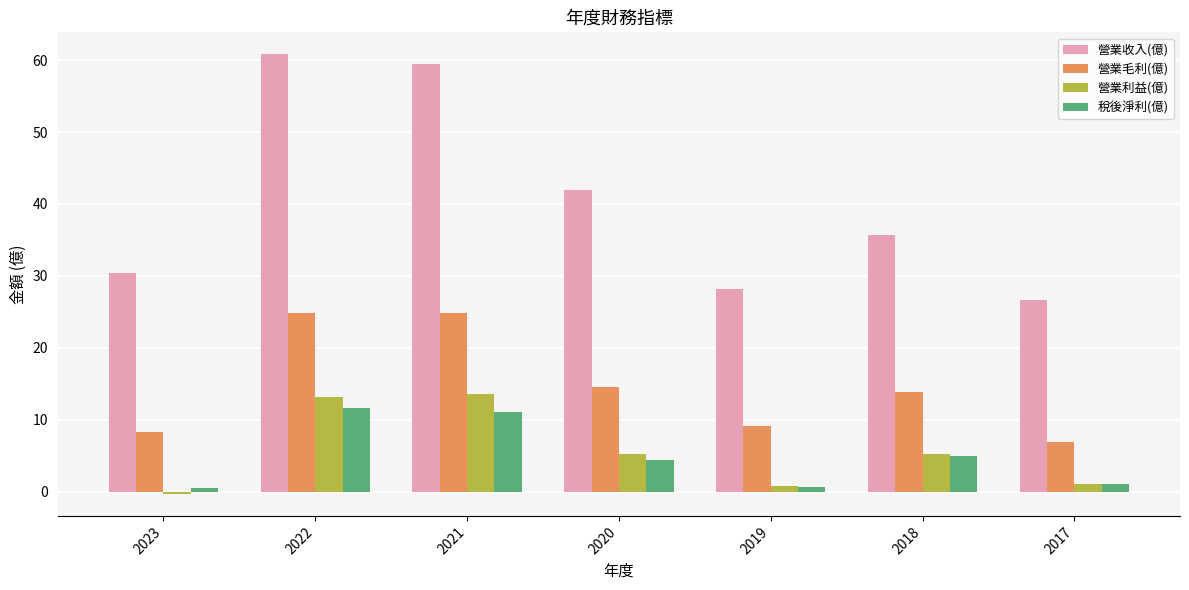

At how many categories does at least one series exceed 45?

2